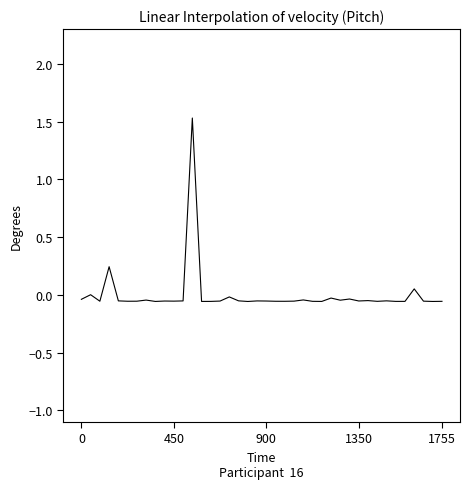

What is the difference between the maximum and minimum values?

1.6